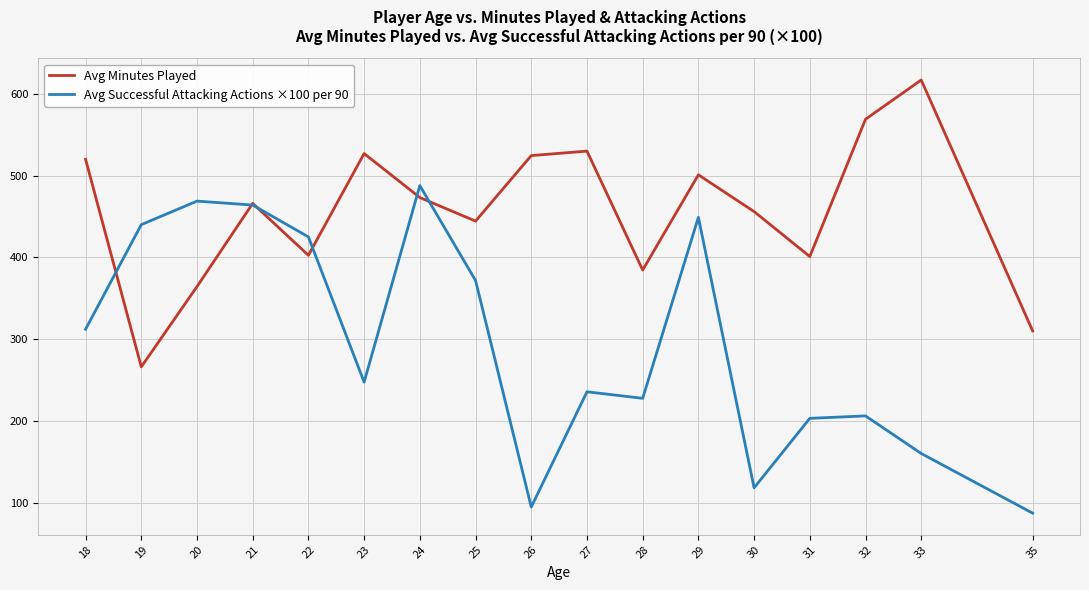

List the series in order of their peak value, highest first.

Avg Minutes Played, Avg Successful Attacking Actions ×100 per 90